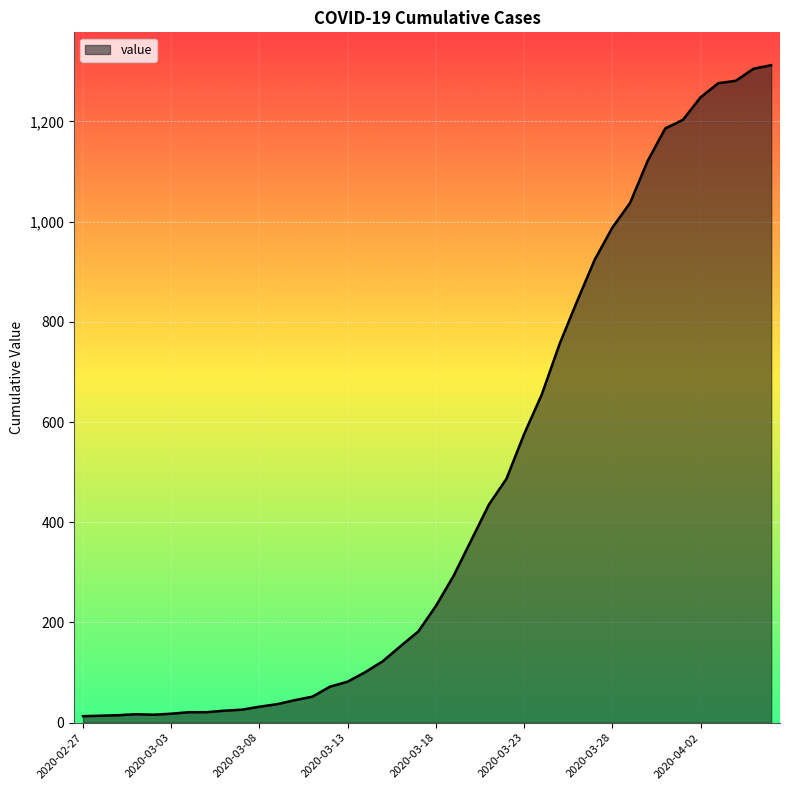

What is the greatest value displayed?

1312